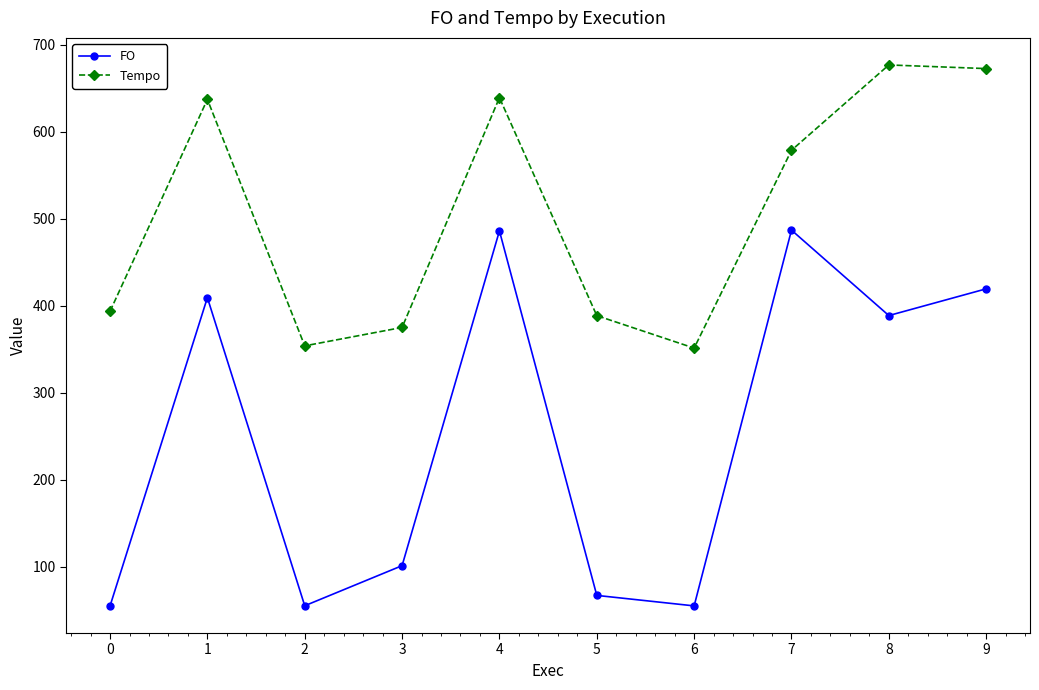

In FO, how many points are lower than both neighbors (excluding endpoints)?

3